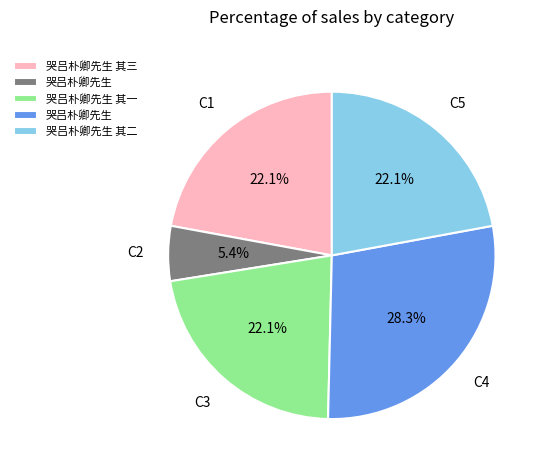

Count the number of slices in the pie.

5